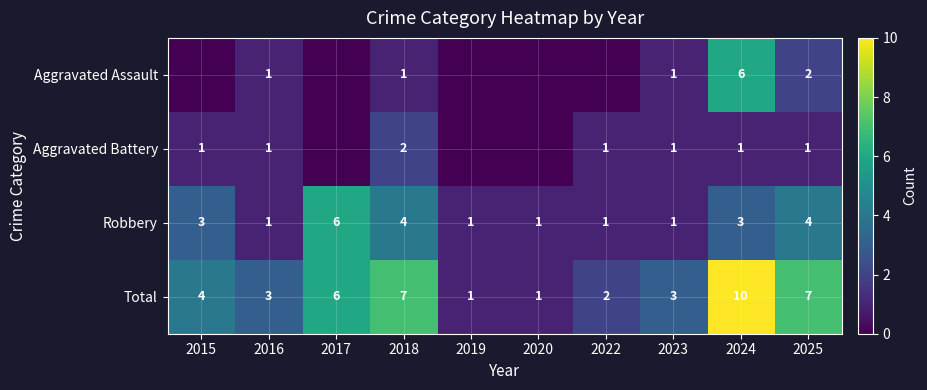

What is the difference between the Total values at 2023 and 2024?

7